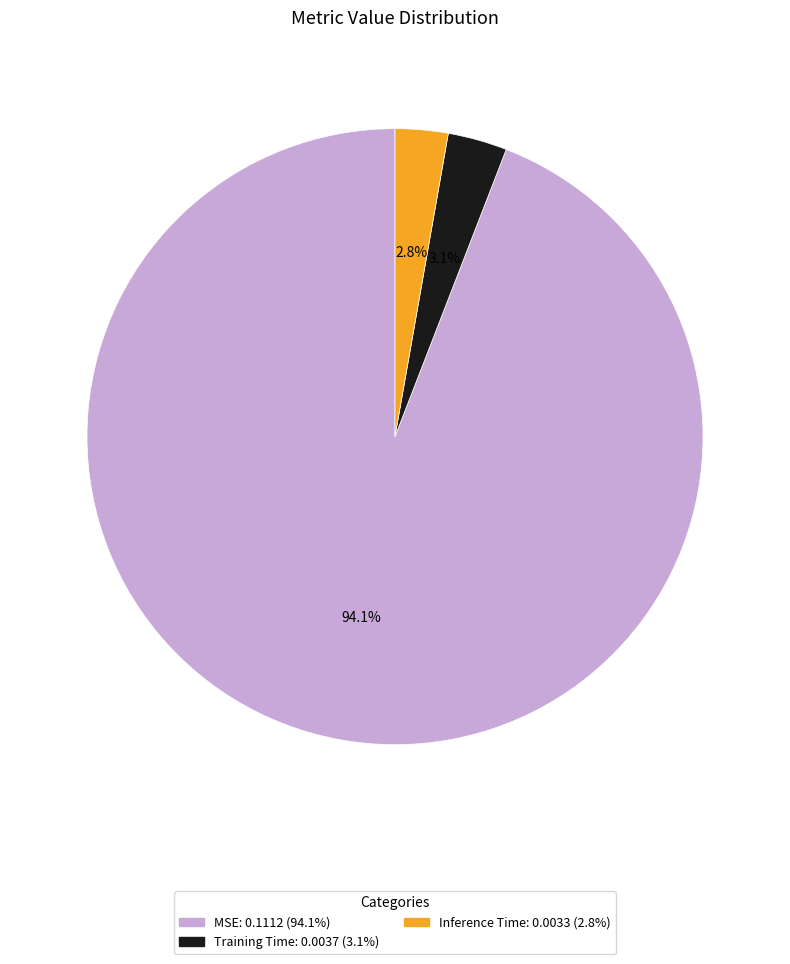

What is the largest slice in the pie chart?

MSE